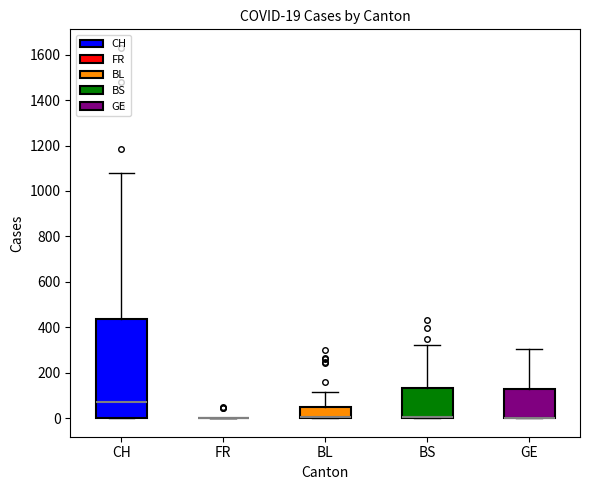

Which box is the tallest, from its lower edge to its upper edge?

CH